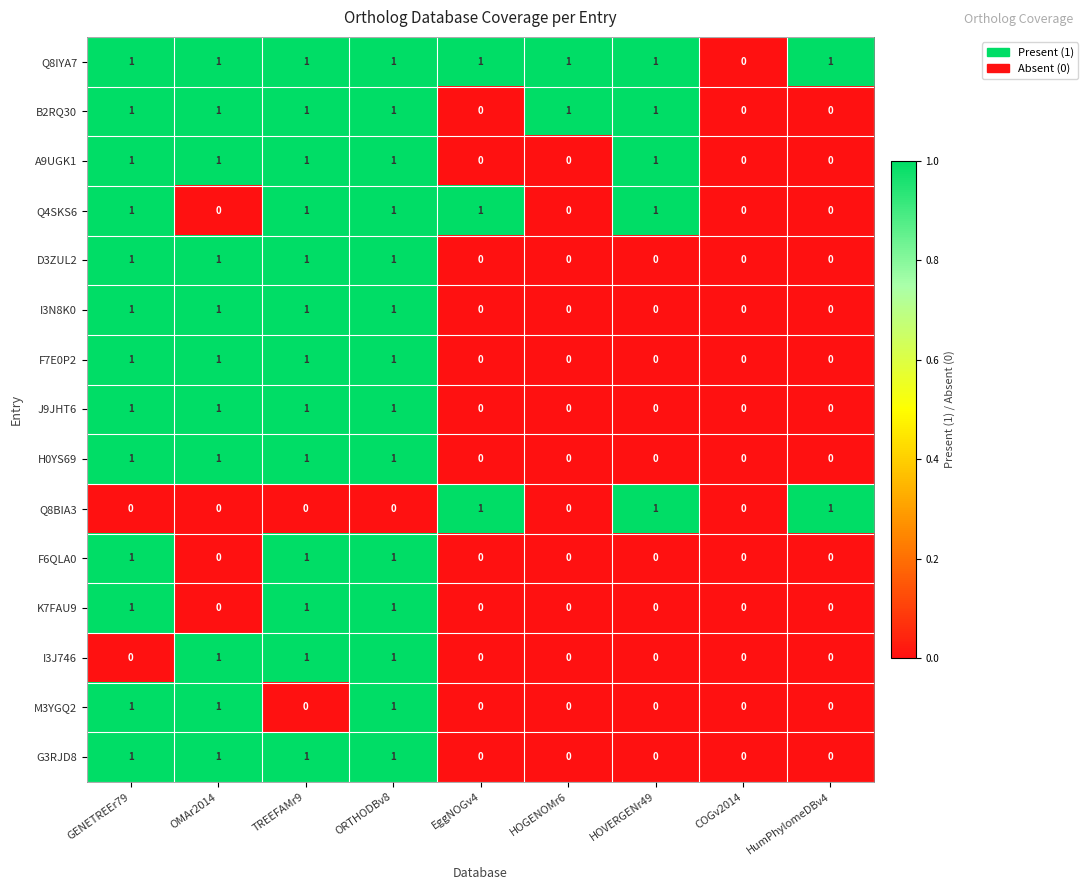

Is it true that K7FAU9 equals 1 at EggNOGv4?

False